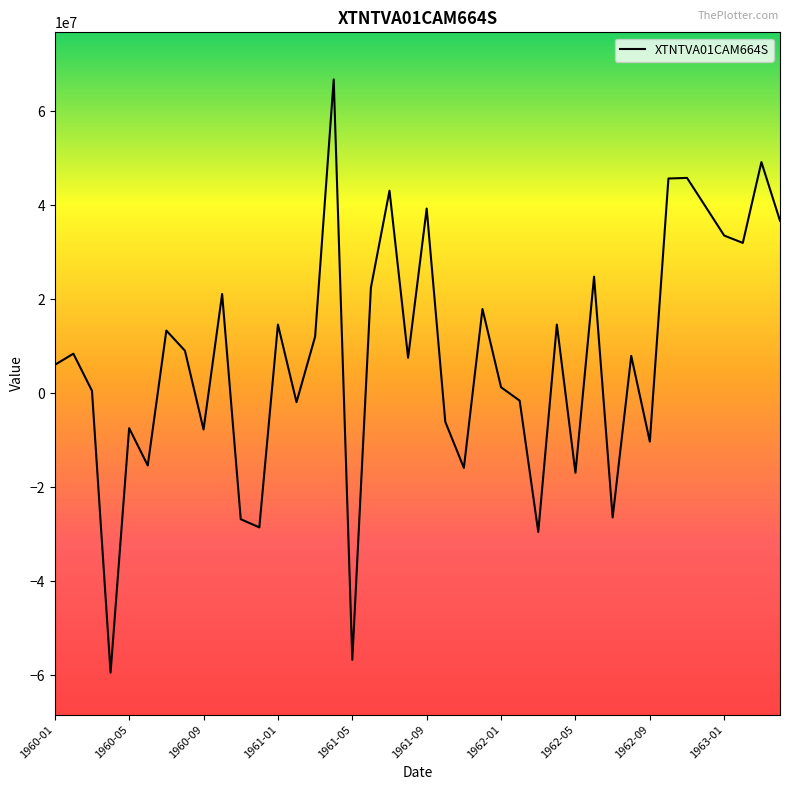

What is the difference between the maximum and minimum values?

126246304.9